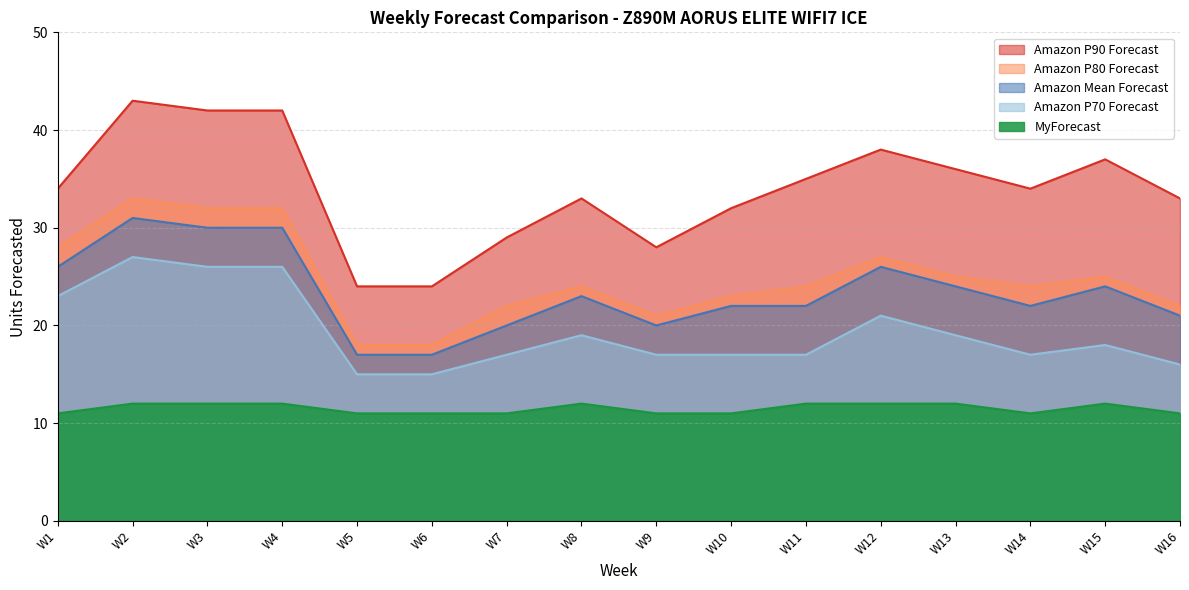

What is the lowest value of the Amazon P80 Forecast series?

18